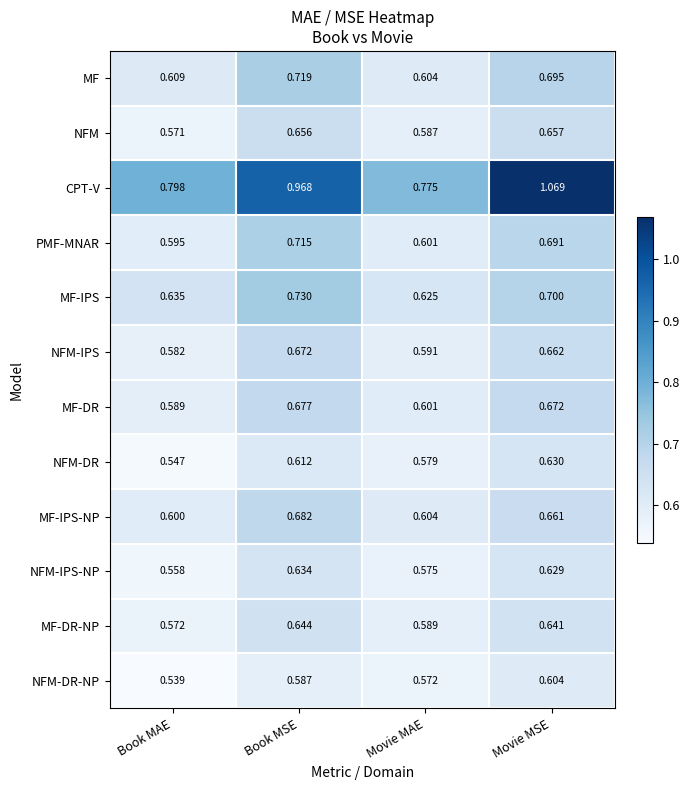

Is the value of MF-DR at Book MAE greater than the value of MF-DR-NP at Book MAE?

Yes